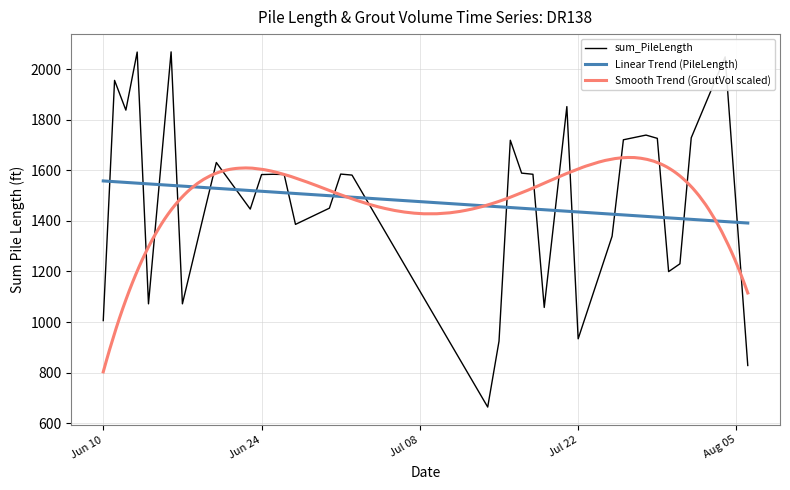

Rank the categories by value from lowest to highest.

2025-07-14, 2025-08-06, 2025-07-15, 2025-07-22, 2025-06-10, 2025-07-19, 2025-06-14, 2025-06-17, 2025-07-30, 2025-07-31, 2025-07-25, 2025-06-27, 2025-06-19, 2025-06-23, 2025-06-30, 2025-07-02, 2025-06-24, 2025-06-26, 2025-06-25, 2025-07-18, 2025-07-01, 2025-07-17, 2025-06-20, 2025-07-16, 2025-07-26, 2025-07-29, 2025-08-01, 2025-07-28, 2025-06-12, 2025-07-21, 2025-06-11, 2025-08-04, 2025-06-13, 2025-06-16